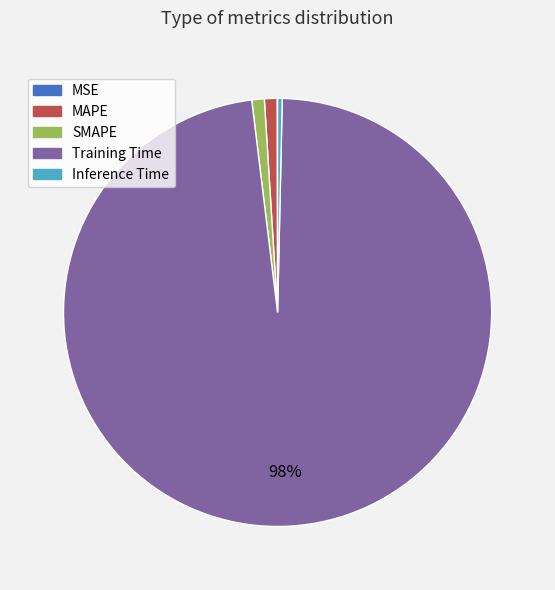

What is the majority slice?

Training Time